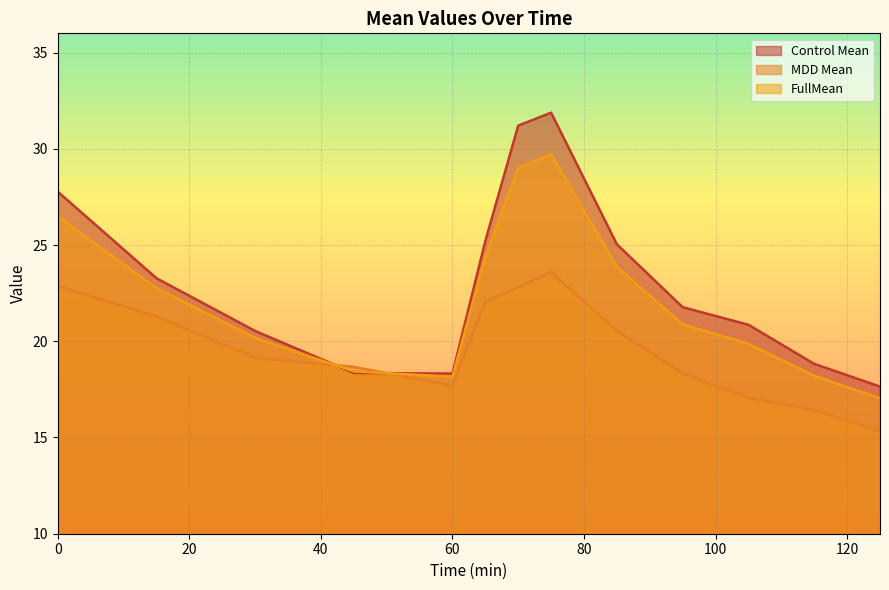

The MDD Mean series shows 18.3 at 95. True or false?

True